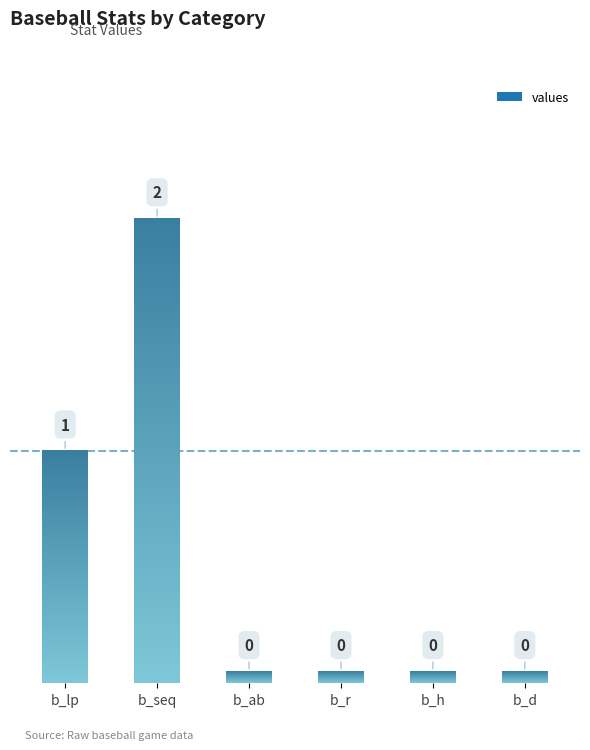

What is the sum of all values?

3